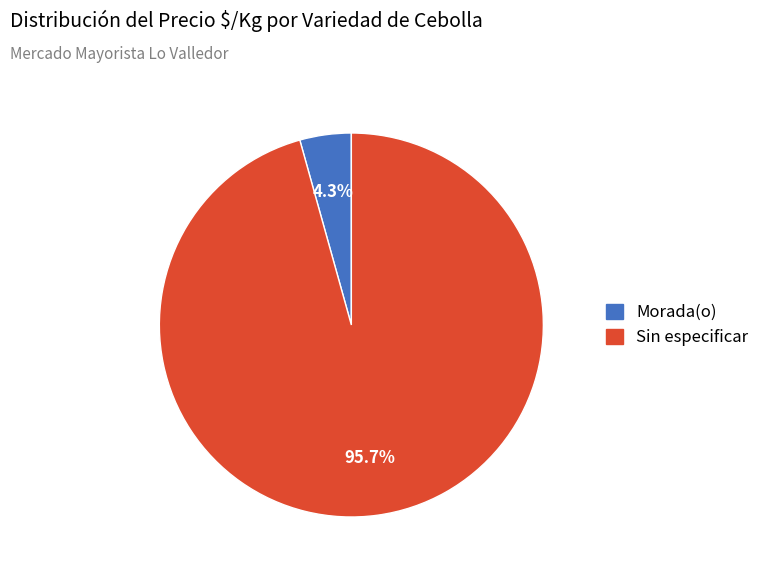

Count the number of slices in the pie.

2